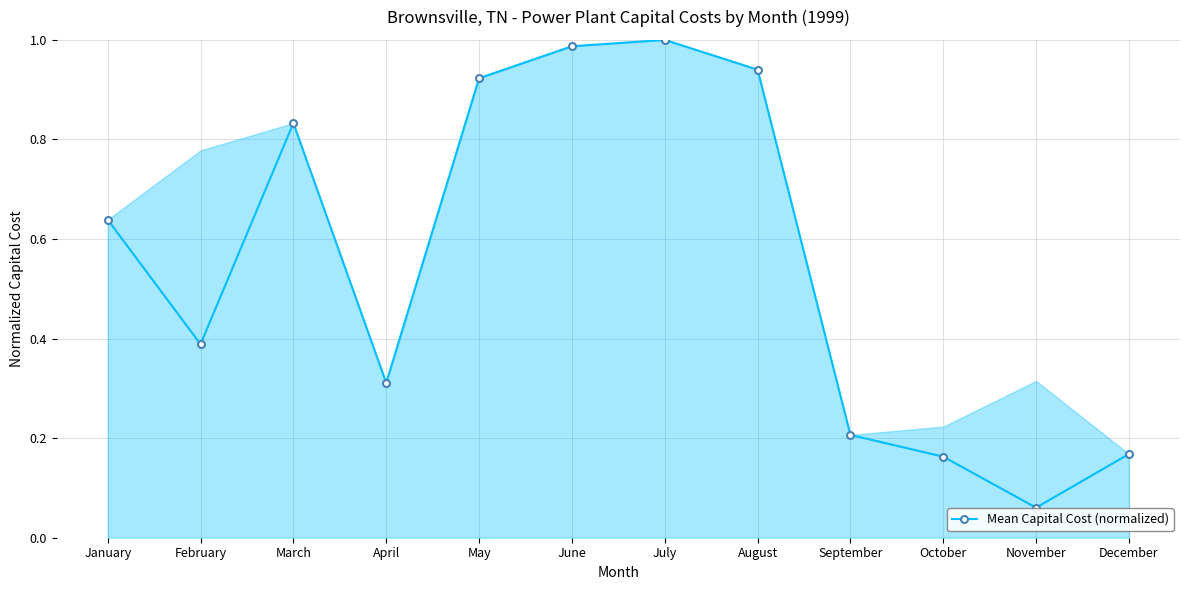

The chart shows a value of 0.2 at September. True or false?

True